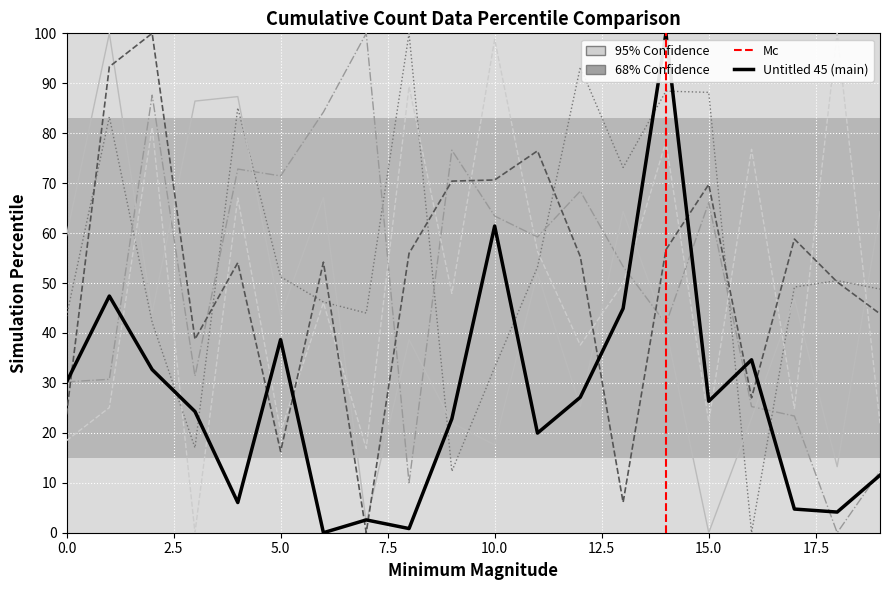

Which series has the largest range (max minus min)?

Untitled 45